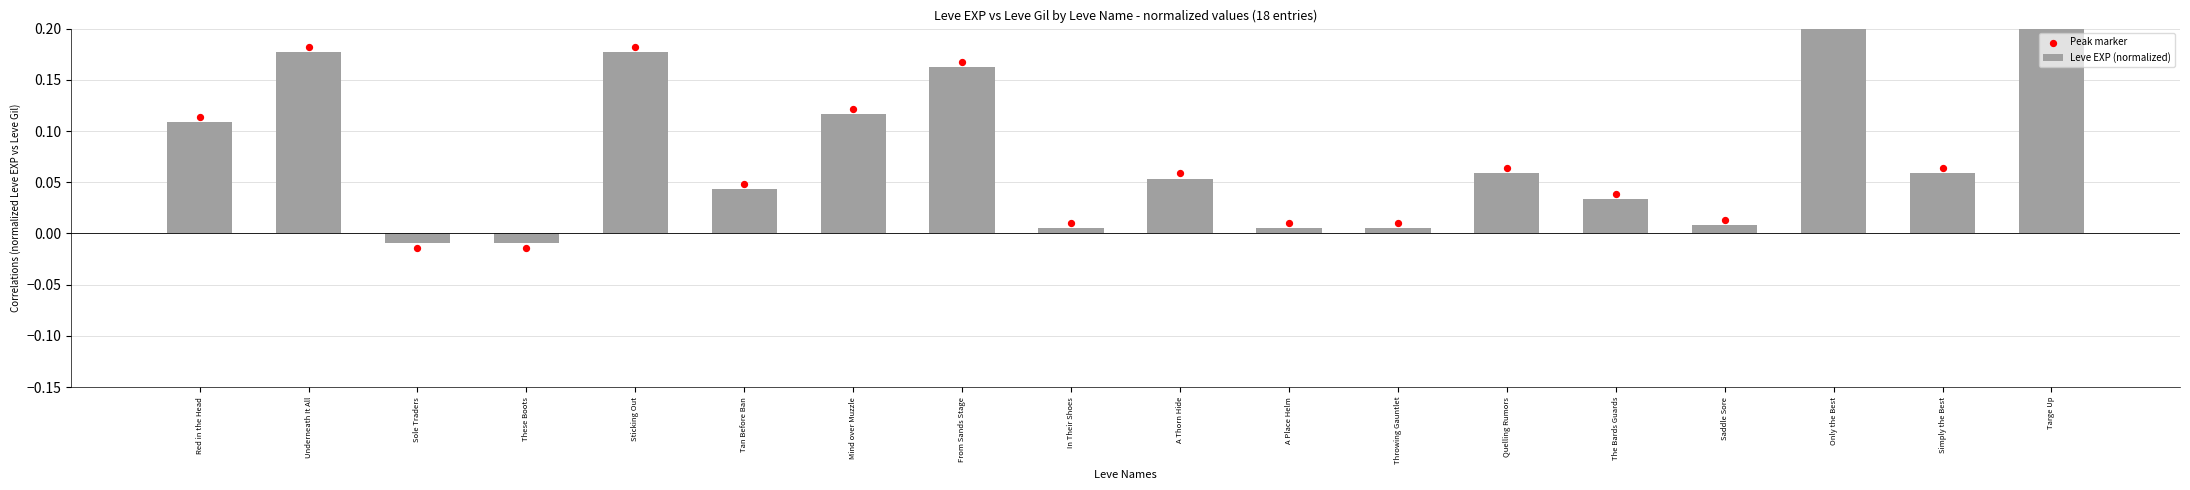

Which series has the largest Y range (max minus min)?

Peak marker